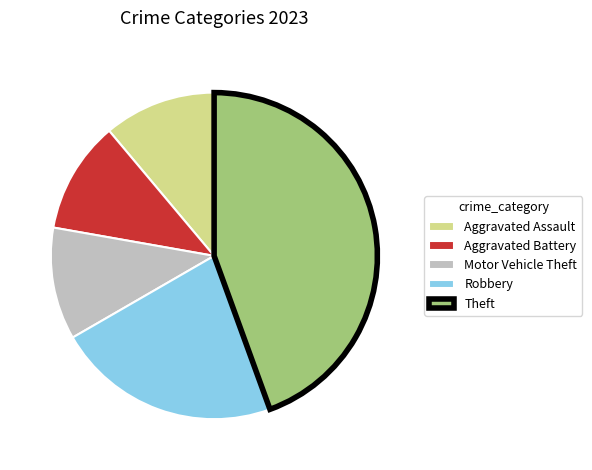

Does Aggravated Assault represent more than half of the total?

No